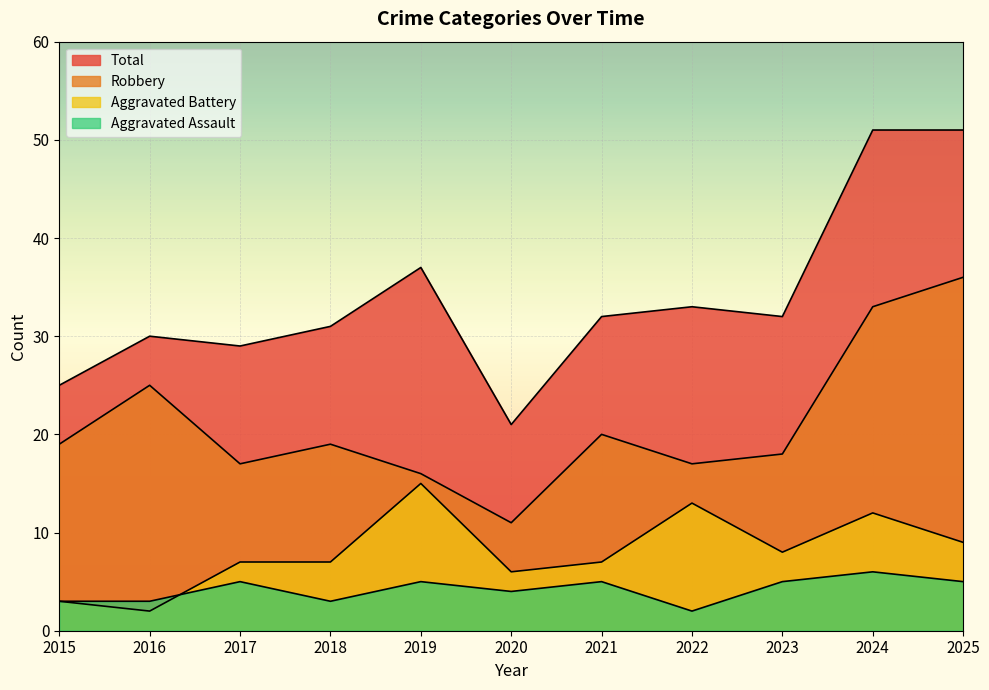

How many data points does each series have?

11